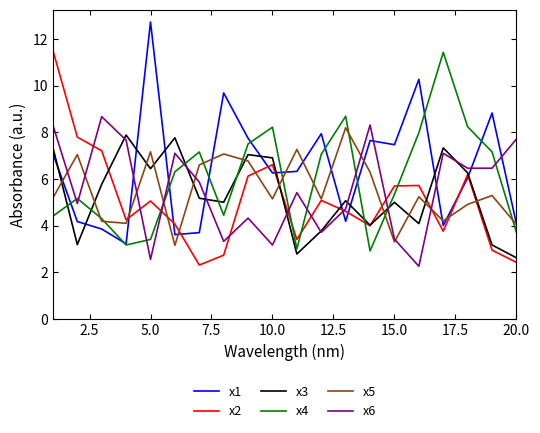

What is the maximum value shown in the chart?

12.7